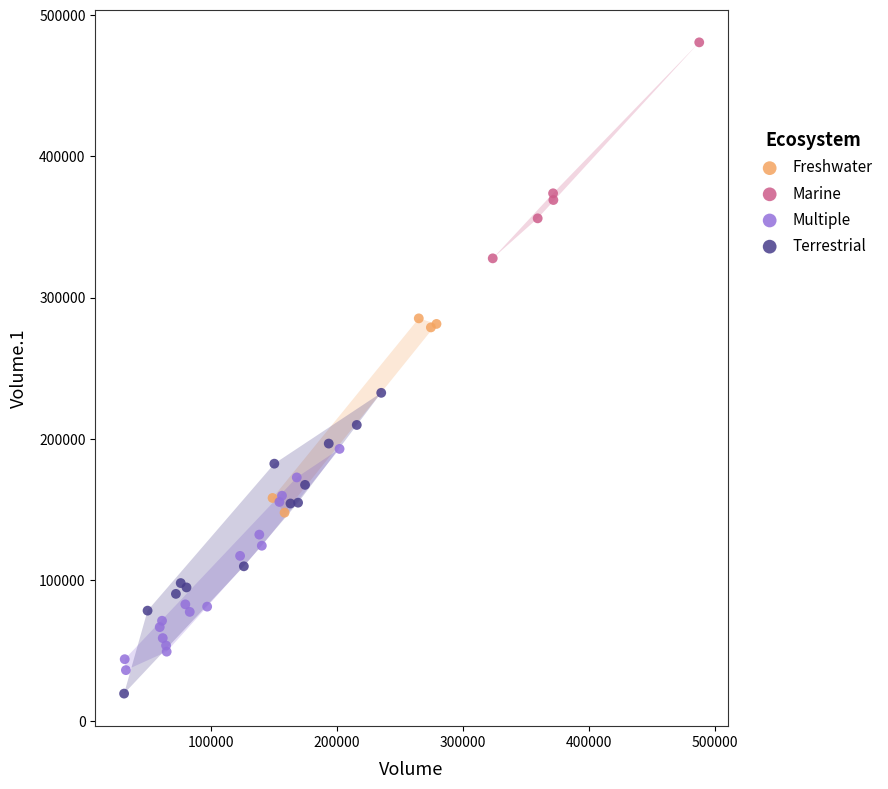

Which series has the widest spread of Y values?

Terrestrial